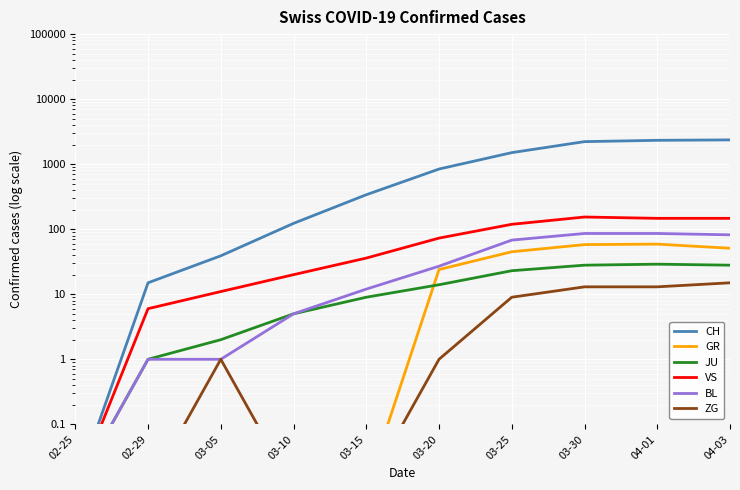

The JU series shows 2.0 at 03-05. True or false?

True